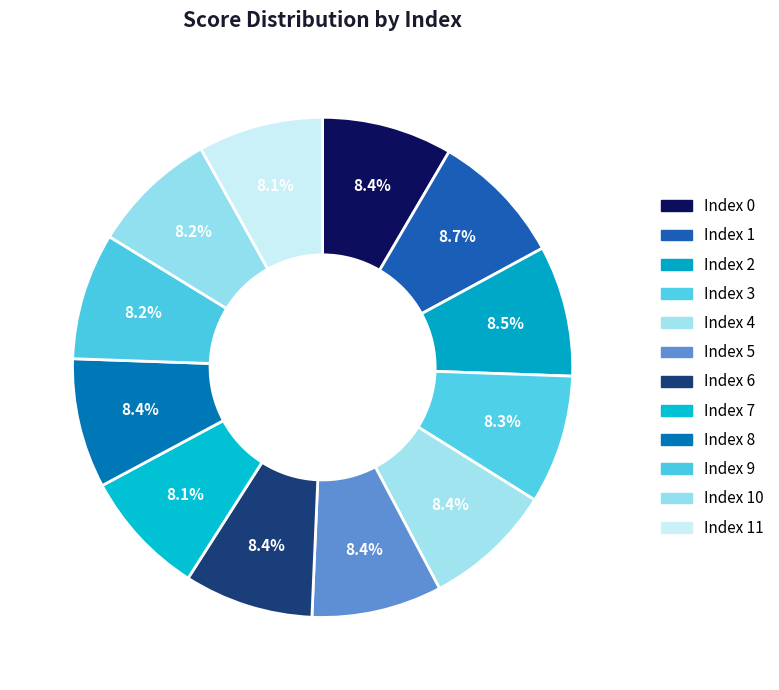

How many segments does this pie chart have?

12